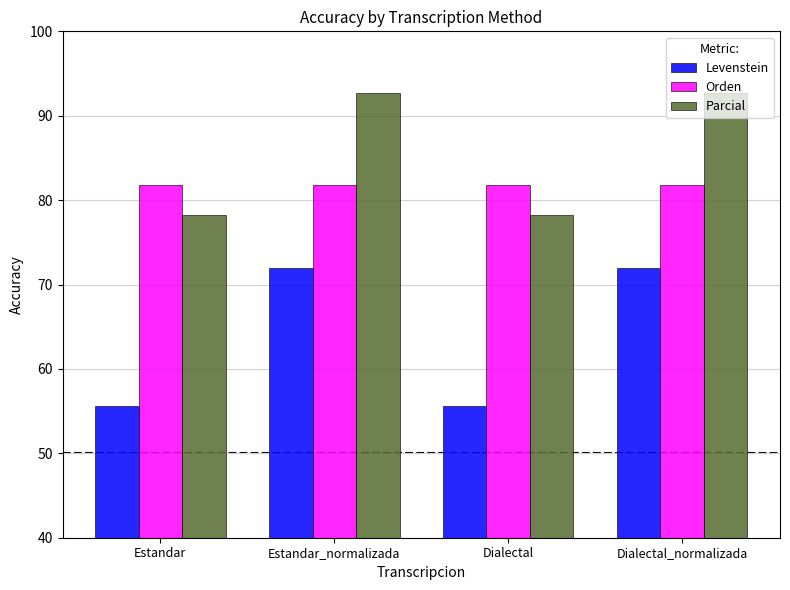

Does the chart contain stacked bars?

No